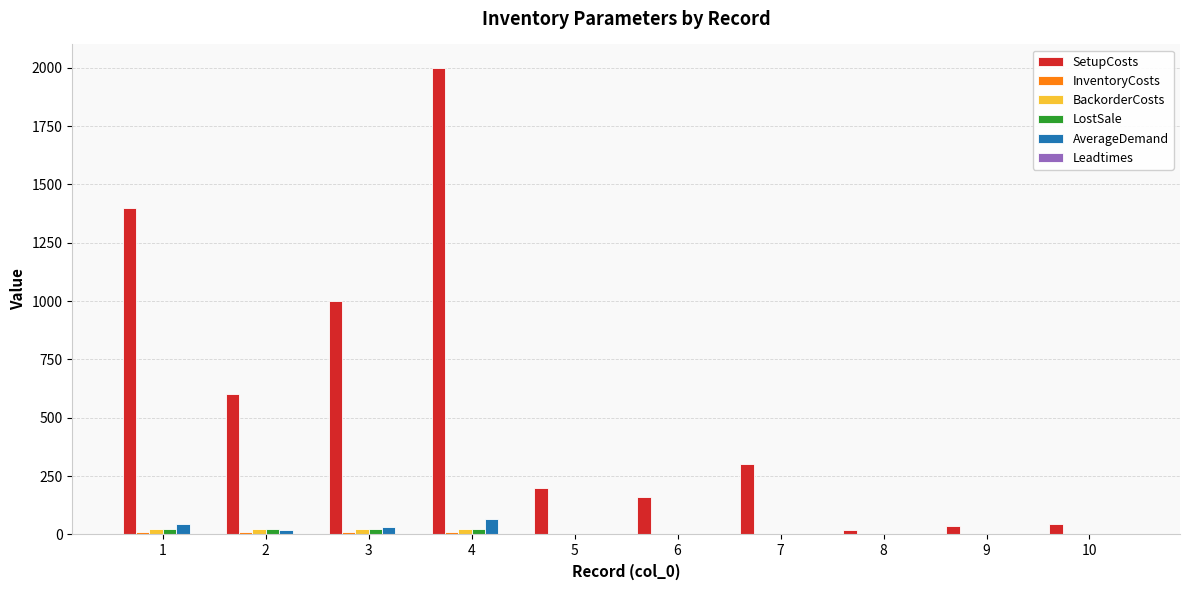

How many groups of bars are there?

10